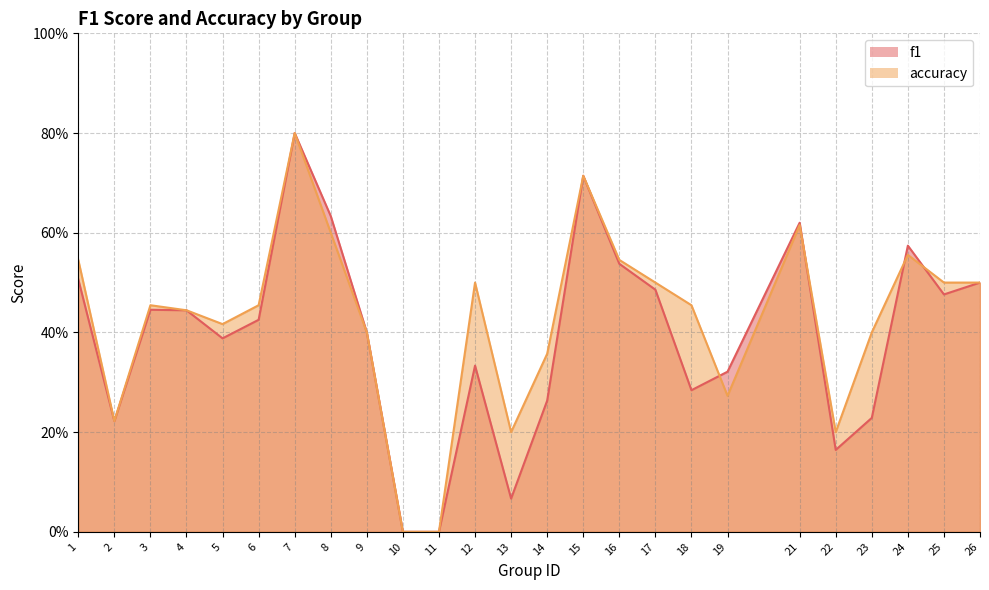

What is the maximum value for accuracy?

0.8